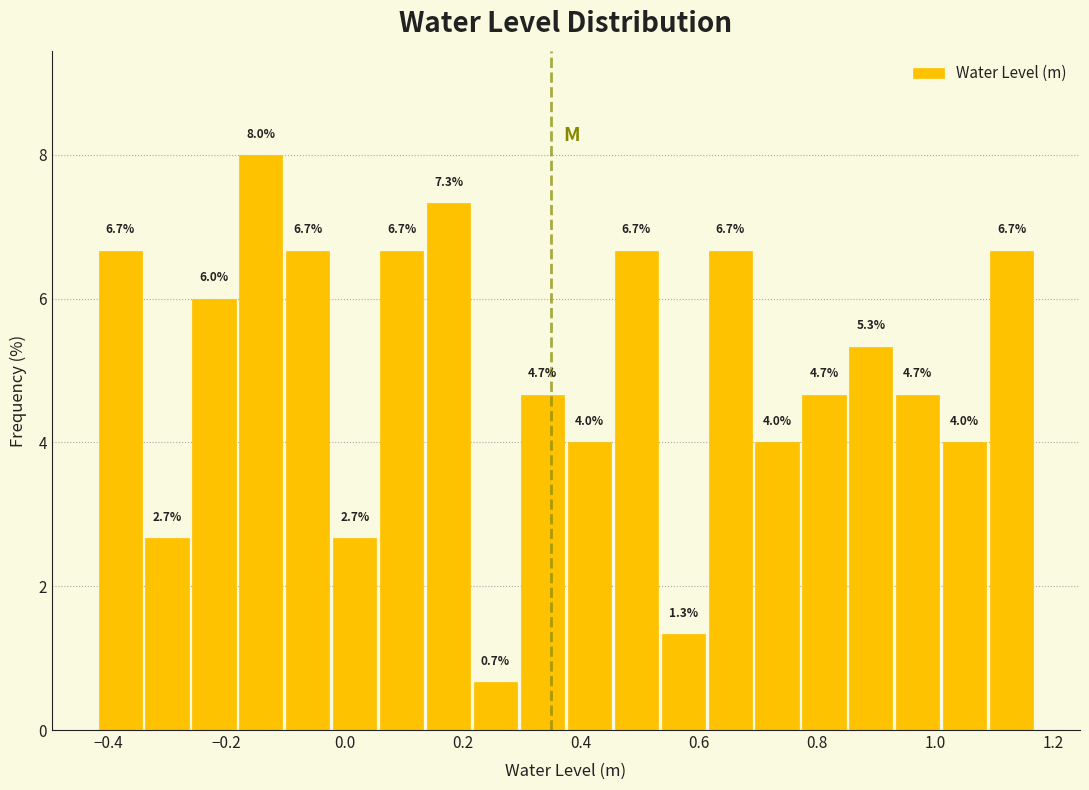

Around what value on the x-axis is the tallest bar? Give the approximate position of its centre, as read against the axis.

-0.14